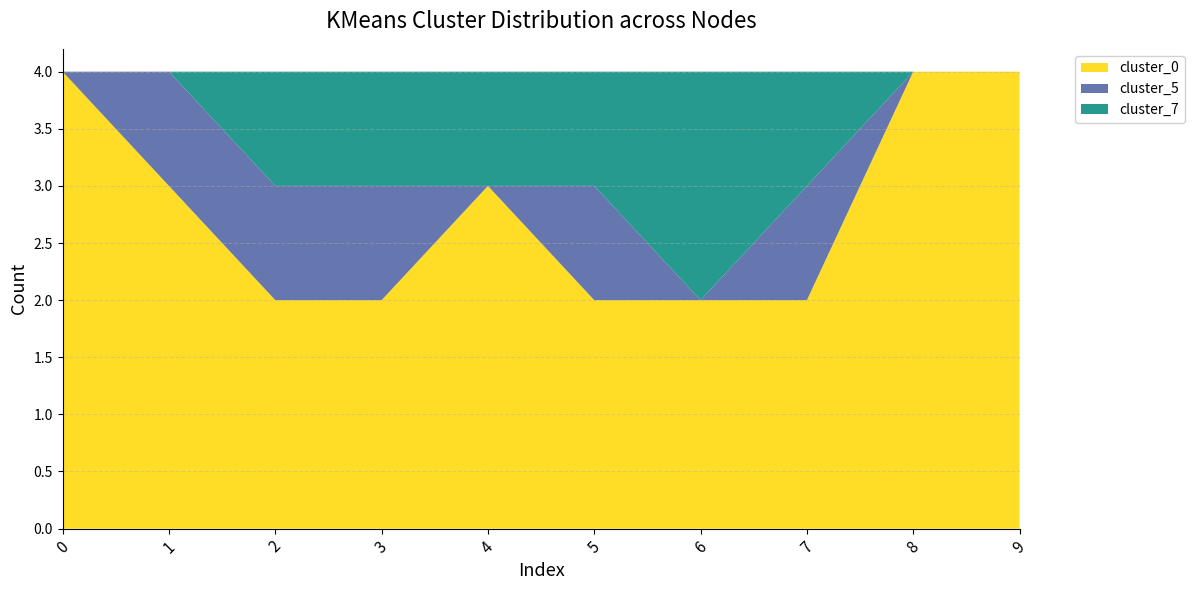

The cluster_0 series shows 2 at 5. True or false?

True